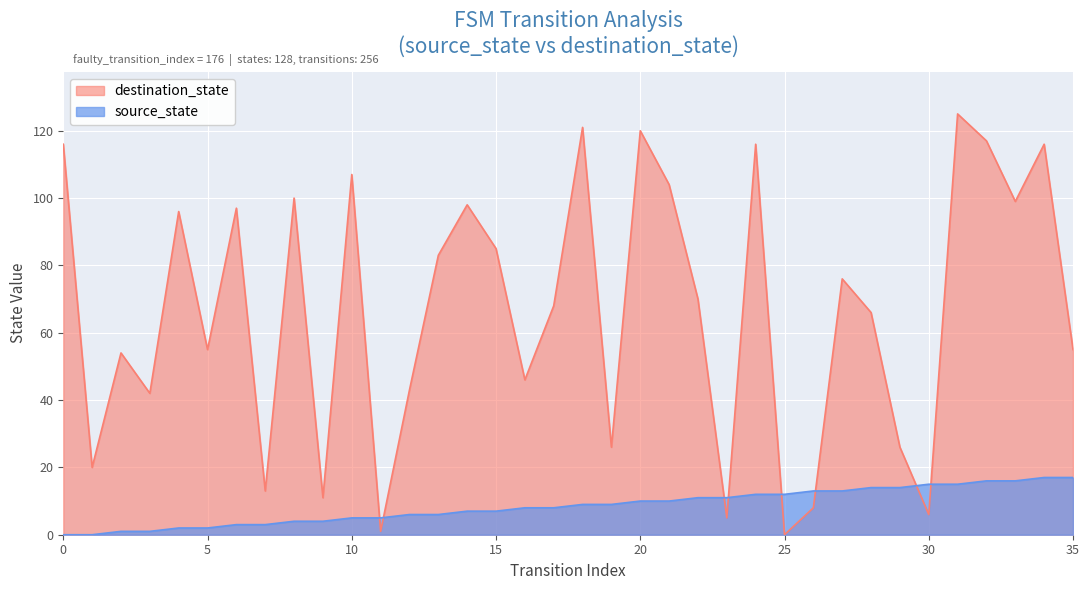

Reading right to left, transcribe all the data shown in this chart.

source_state: 35=17	34=17	33=16	32=16	31=15	30=15	29=14	28=14	27=13	26=13	25=12	24=12	23=11	22=11	21=10	20=10	19=9	18=9	17=8	16=8	15=7	14=7	13=6	12=6	11=5	10=5	9=4	8=4	7=3	6=3	5=2	4=2	3=1	2=1	1=0	0=0
destination_state: 35=55	34=116	33=99	32=117	31=125	30=6	29=26	28=66	27=76	26=8	25=0	24=116	23=5	22=70	21=104	20=120	19=26	18=121	17=68	16=46	15=85	14=98	13=83	12=43	11=1	10=107	9=11	8=100	7=13	6=97	5=55	4=96	3=42	2=54	1=20	0=116